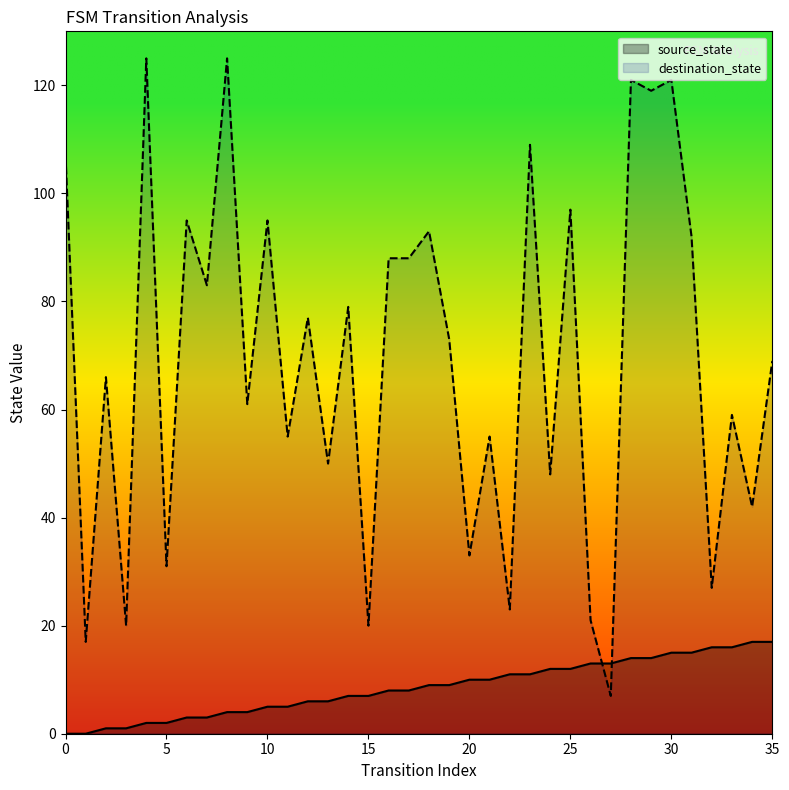

List the labels in order of destination_state value, smallest first.

27, 1, 3, 15, 26, 22, 32, 5, 20, 34, 24, 13, 11, 21, 33, 9, 2, 35, 19, 12, 14, 7, 16, 17, 31, 18, 6, 10, 25, 0, 23, 29, 28, 30, 4, 8